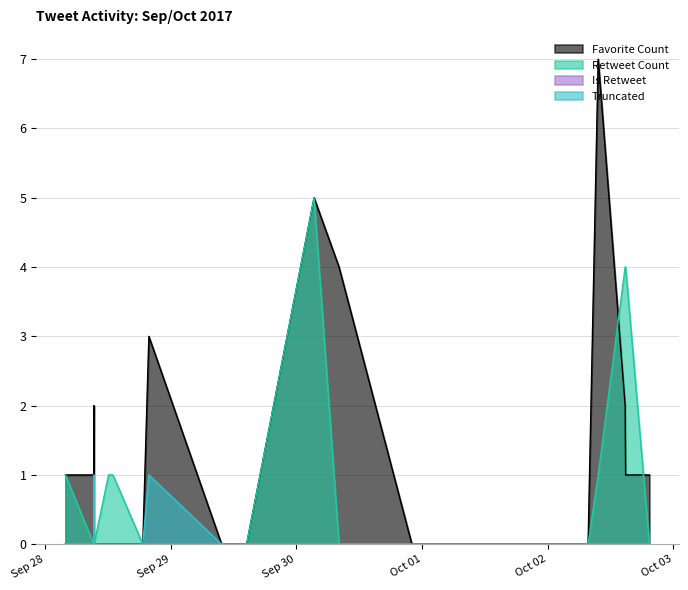

Which series has the largest total across all categories?

Favorite Count